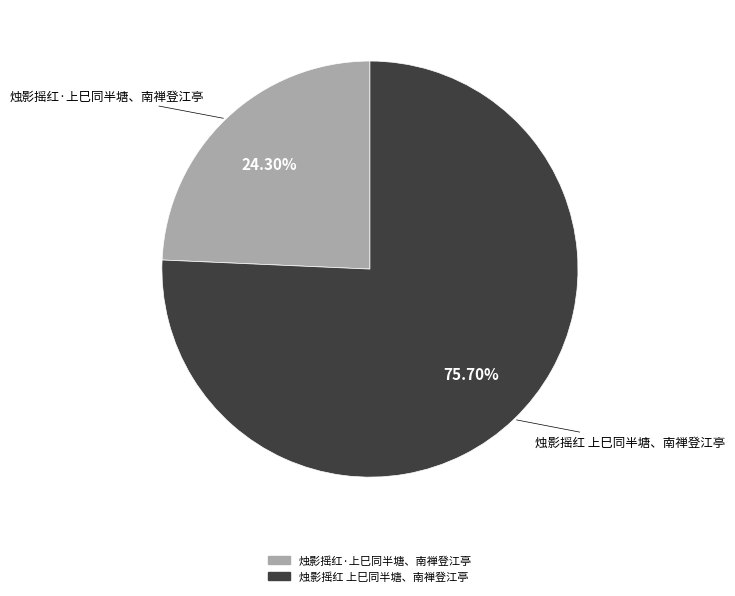

How many segments does this pie chart have?

2